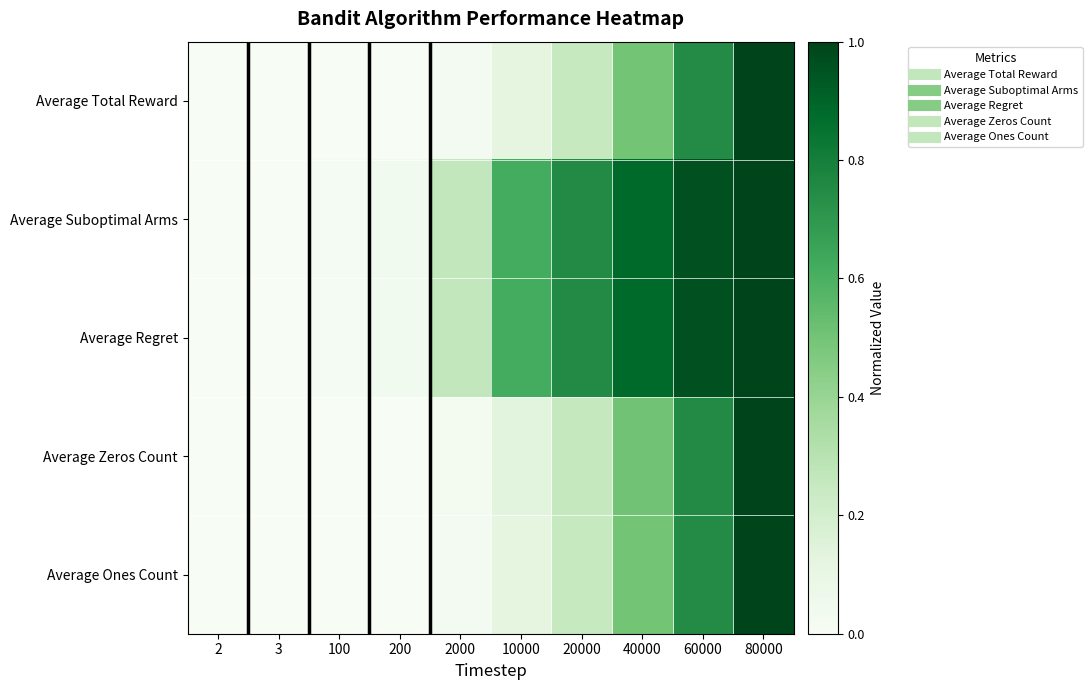

List the series in order of their peak value, highest first.

Average Total Reward, Average Suboptimal Arms, Average Regret, Average Zeros Count, Average Ones Count